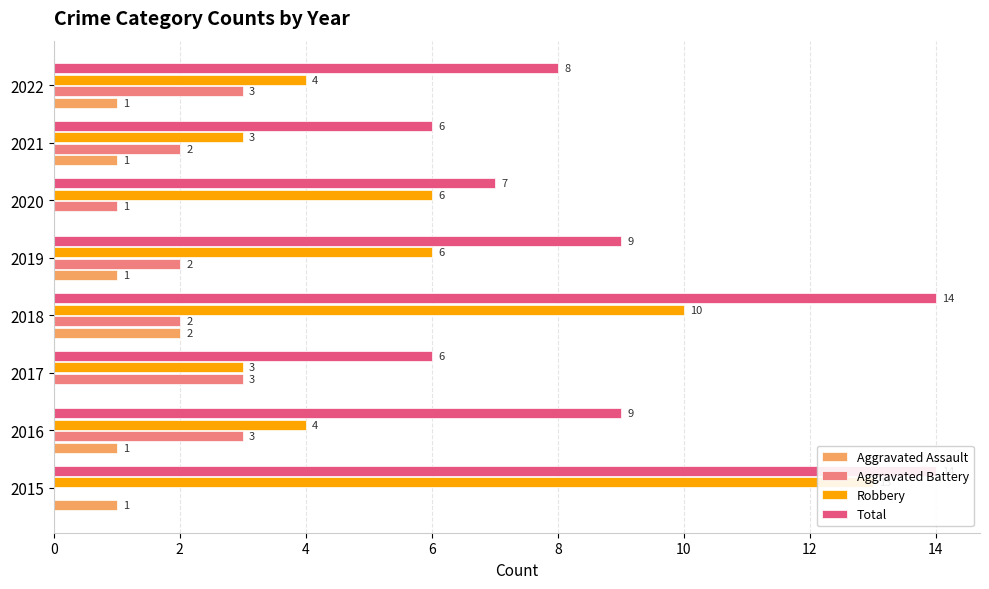

Between 2021 and 2022, which series saw the biggest shift?

Total